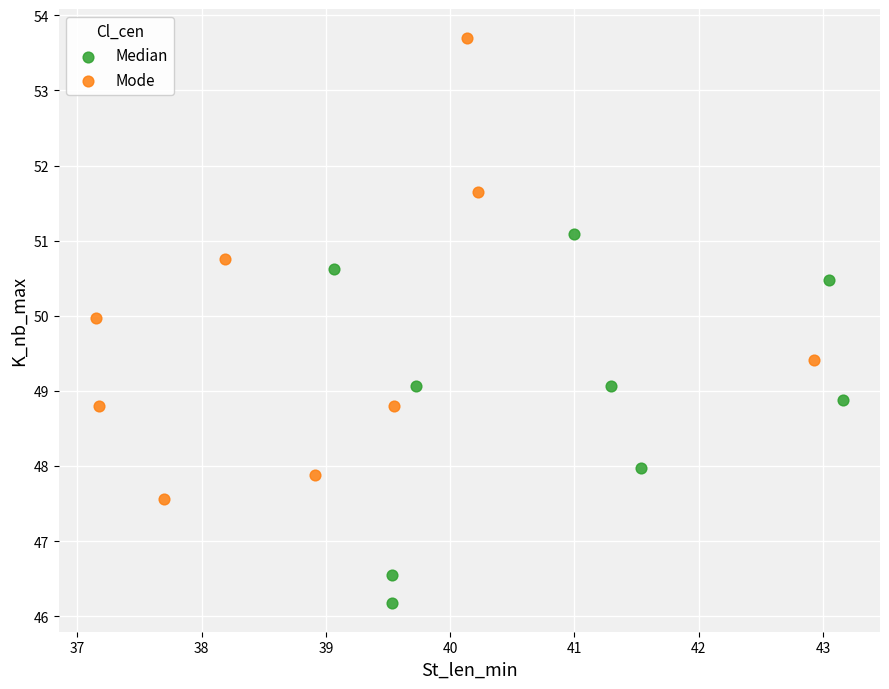

Which series has the widest spread of Y values?

Mode